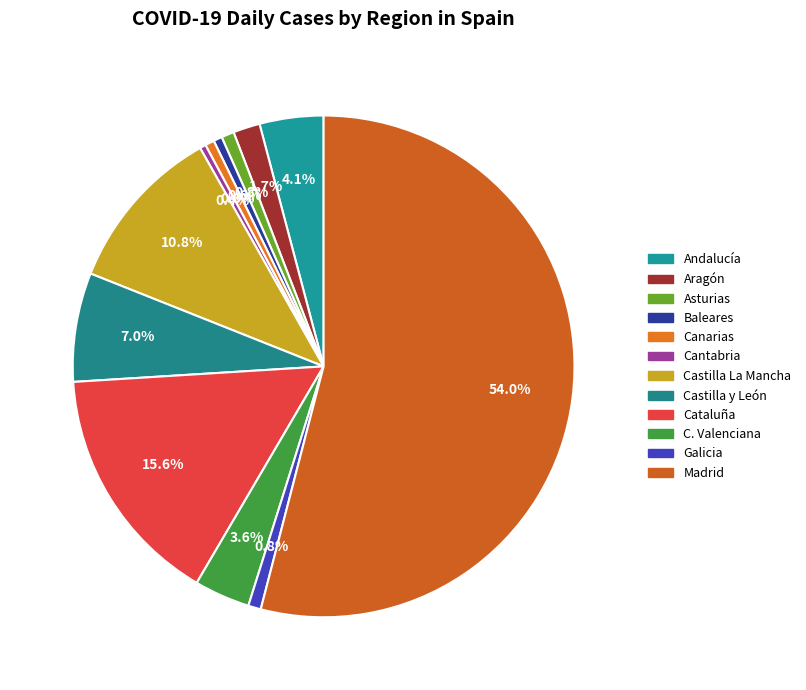

To the nearest percent, what portion does Madrid represent?

54%